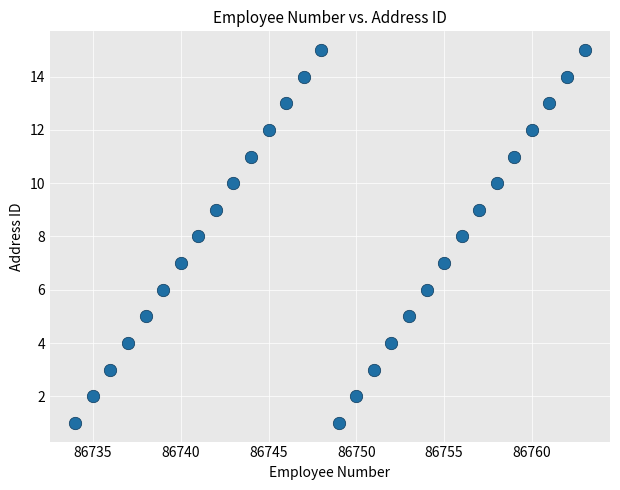

What is the range of Y values (max minus min)?

14